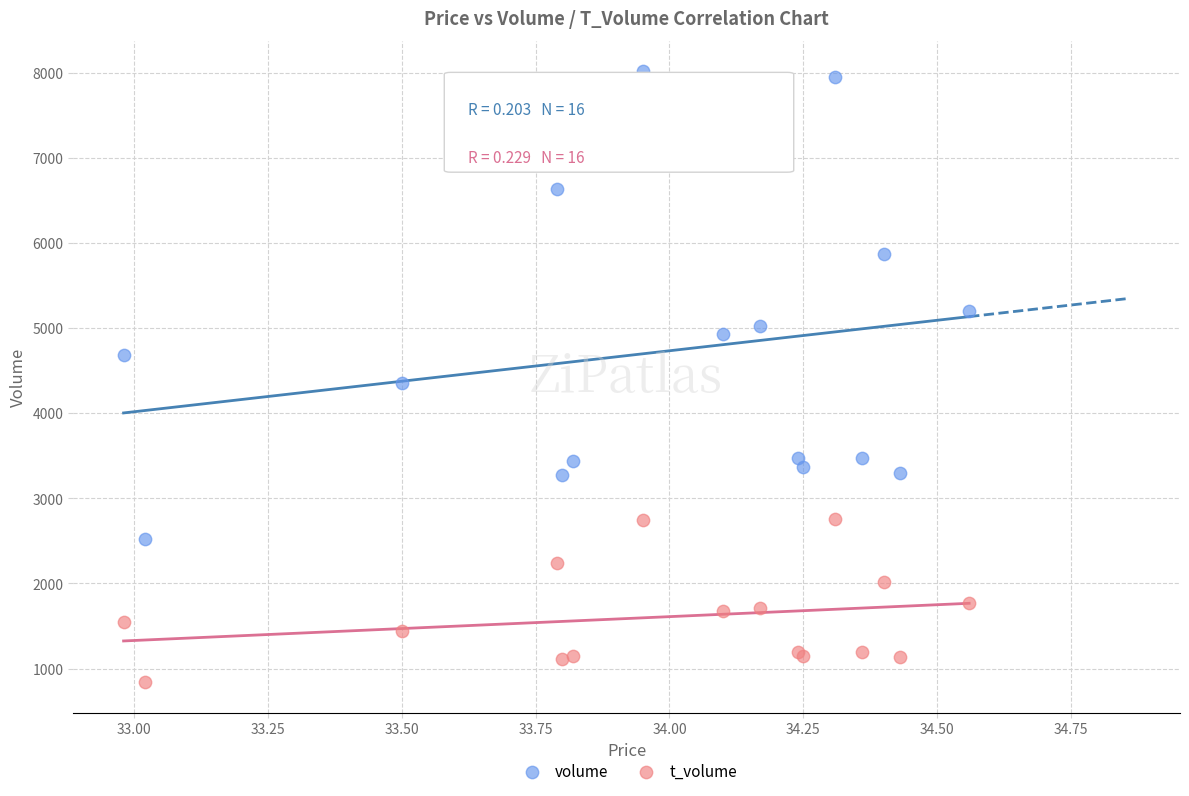

Which series reaches the minimum Y coordinate?

t_volume